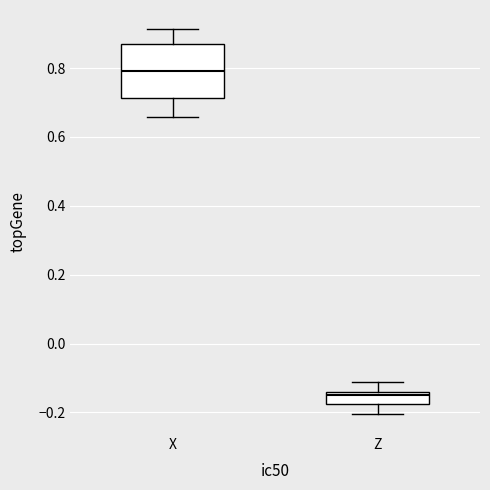

Where is the upper edge of the box for X on the y-axis? The values are not printed on the chart, so give them approximately, as read against the axis.

0.88